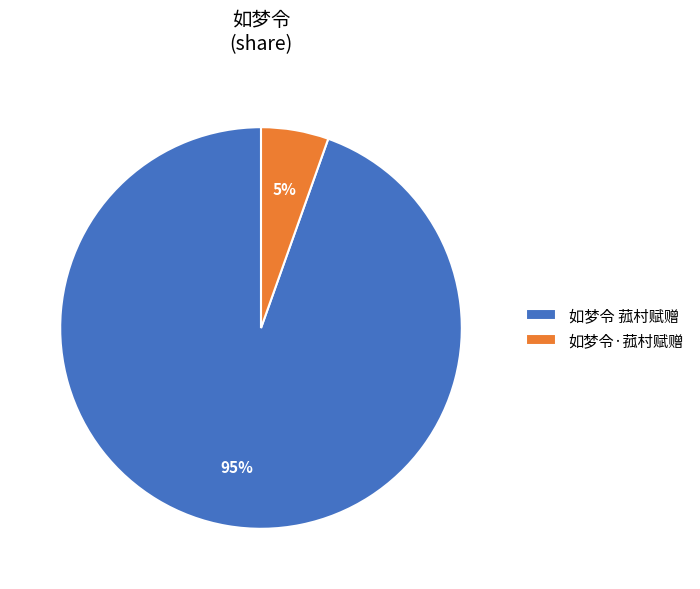

Which slice is the smallest?

如梦令·菰村赋赠